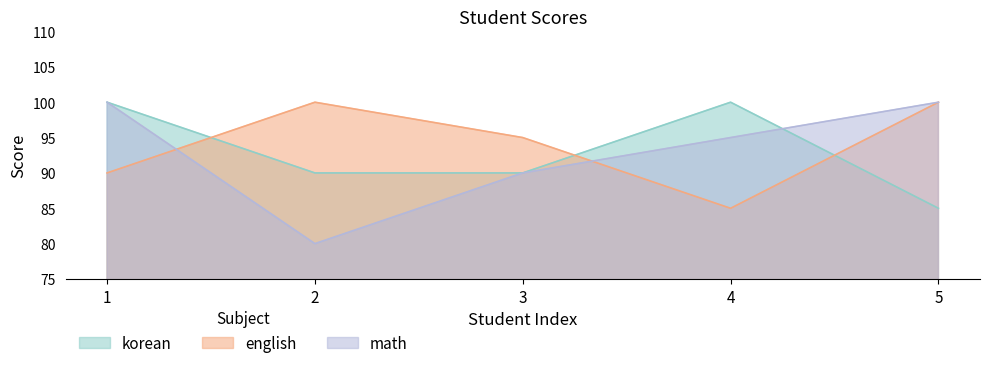

What is the difference between the maximum and minimum values in the korean series?

15